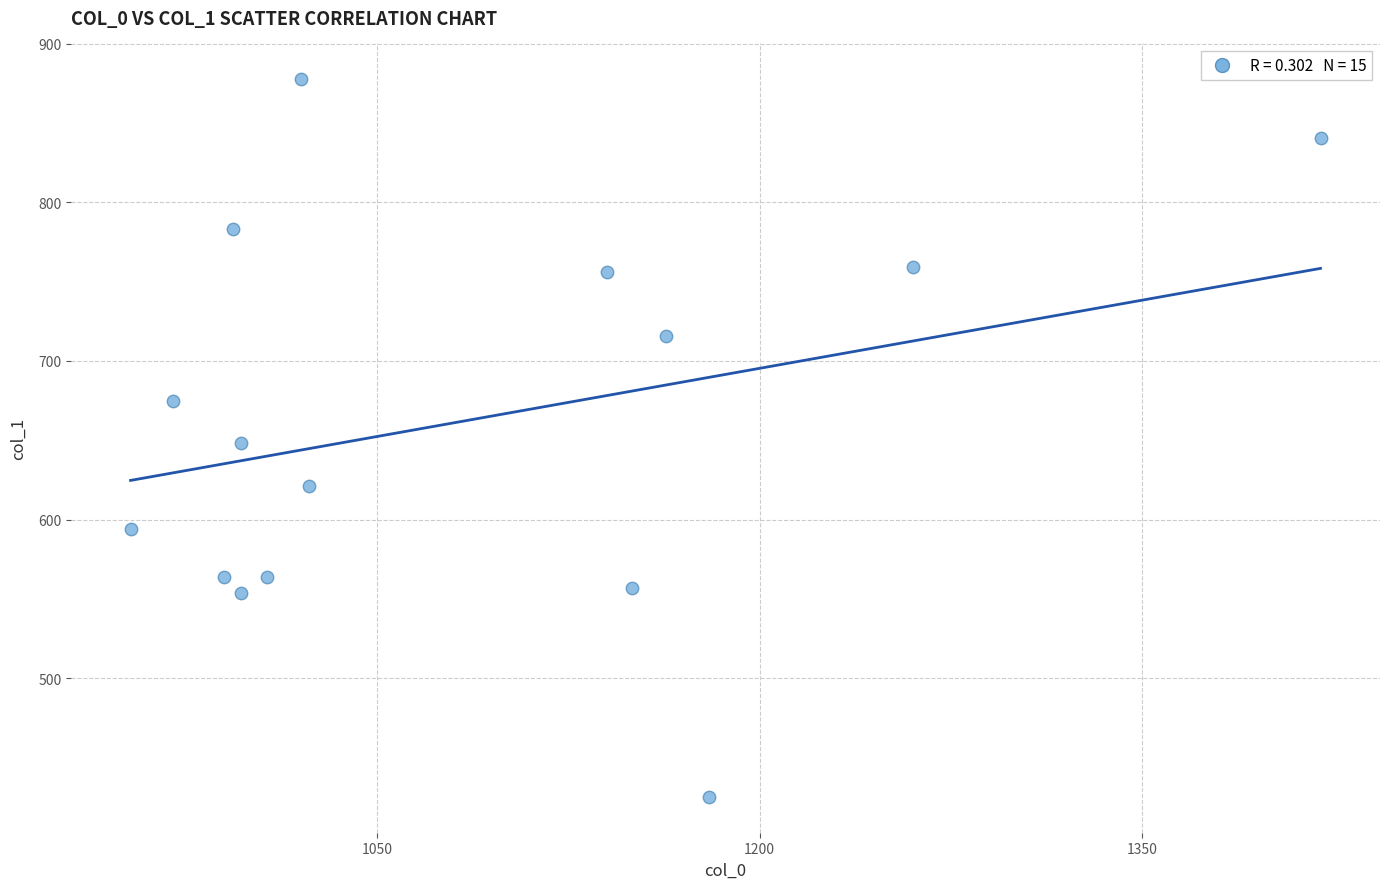

How many points are shown in the scatter plot?

15